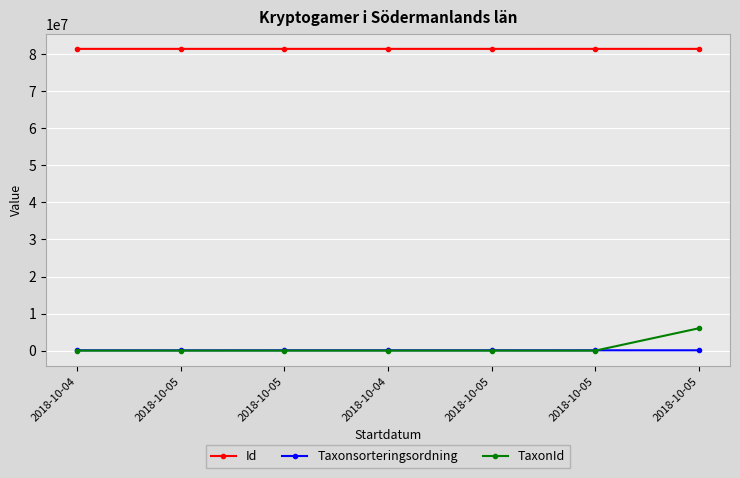

Rank the series at 2018-10-04 from lowest to highest value.

TaxonId, Taxonsorteringsordning, Id